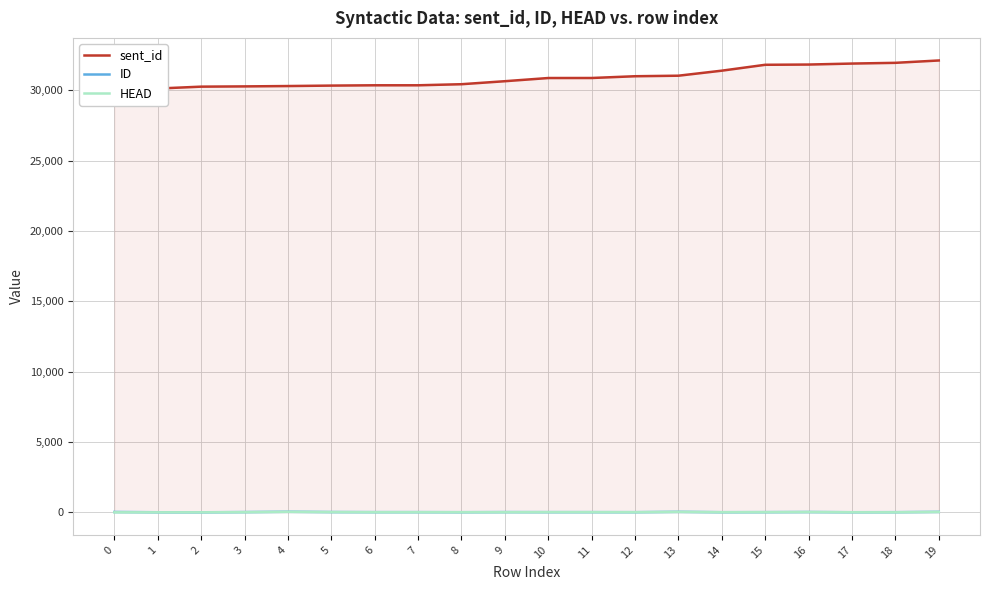

Which series has the largest total across all categories?

sent_id